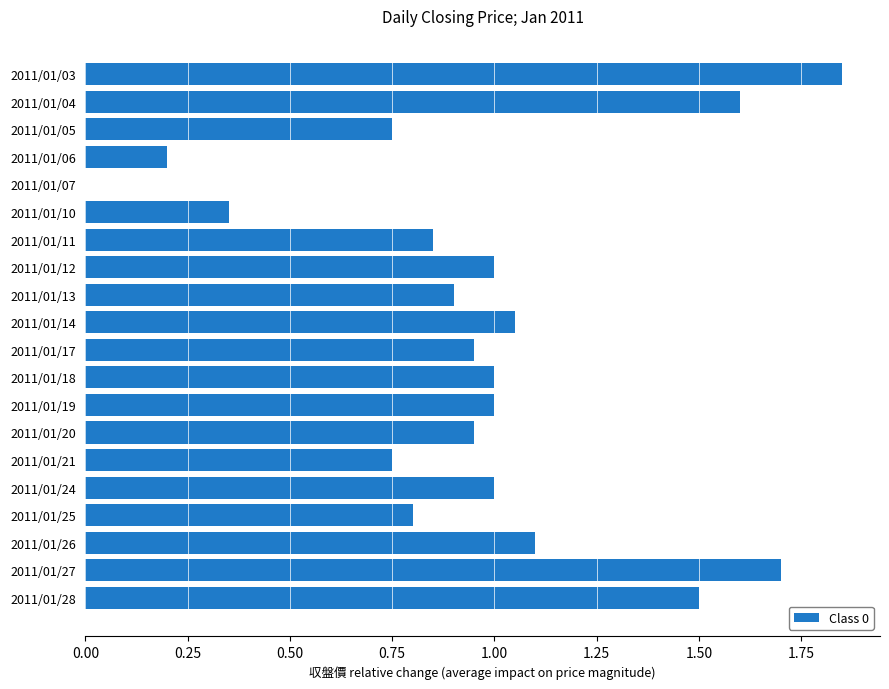

How many categories are shown in the chart?

20